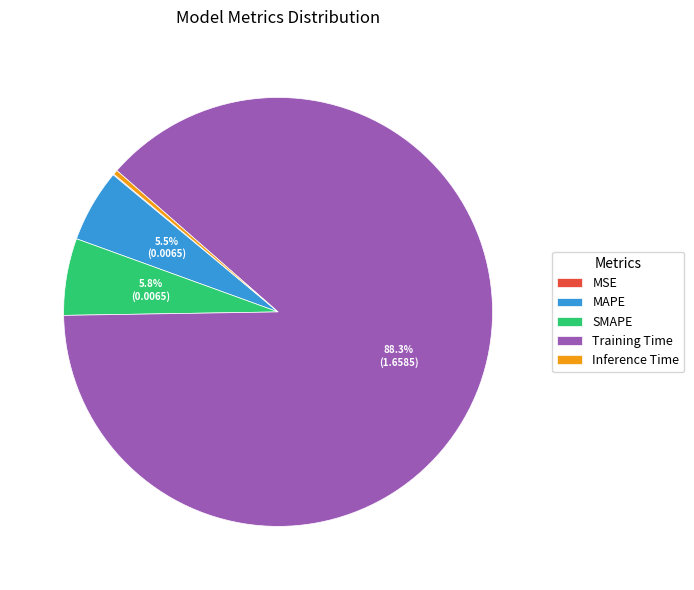

How much of the chart is everything except MAPE?

94.5%